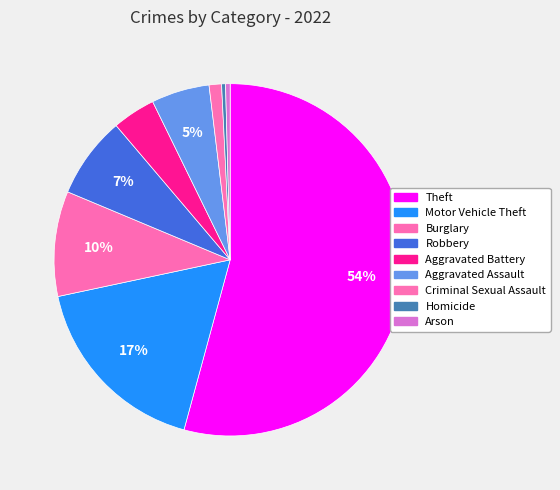

Do Motor Vehicle Theft and Criminal Sexual Assault together represent more than half of the pie?

No